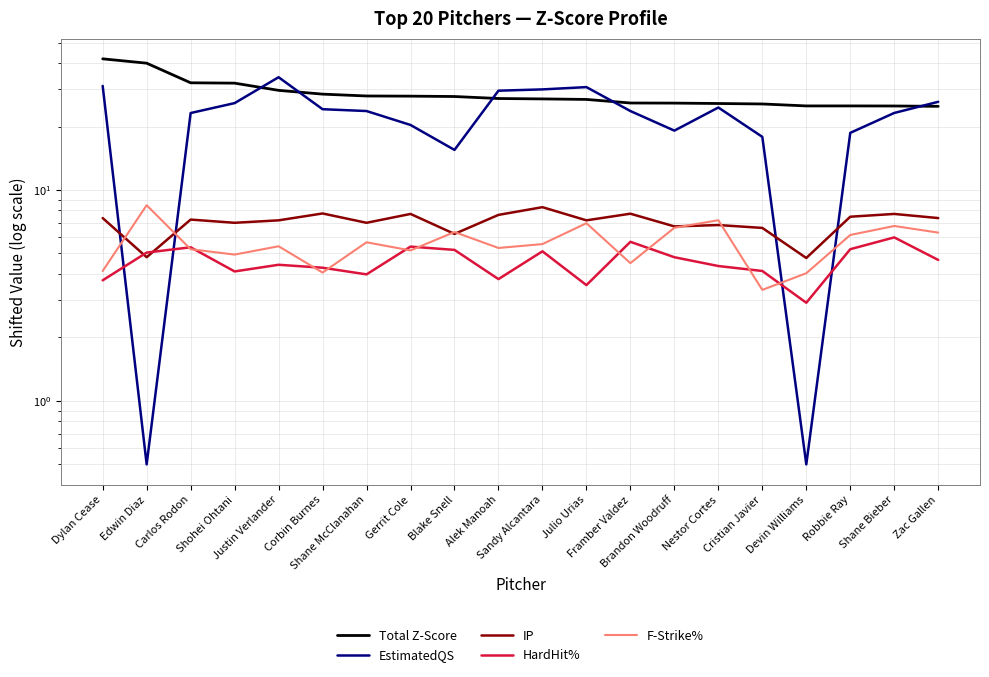

Is the value of F-Strike% at Nestor Cortes greater than the value of Total Z-Score at Edwin Diaz?

No